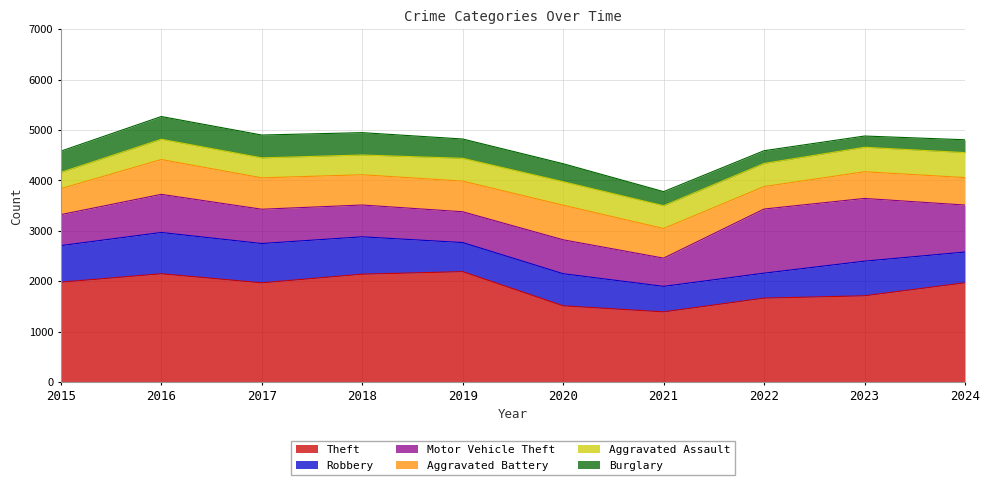

What are all the series names shown in the legend?

Theft, Robbery, Motor Vehicle Theft, Aggravated Battery, Aggravated Assault, Burglary